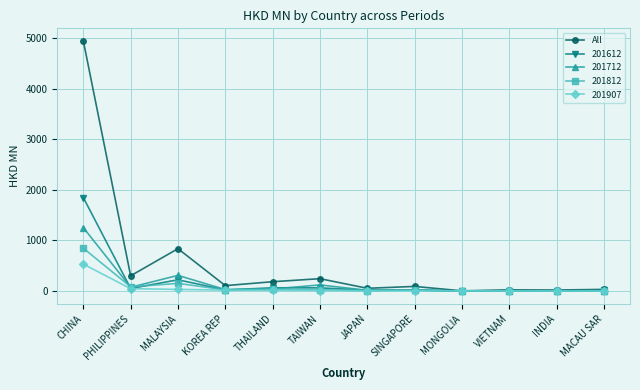

How many lines are shown in the chart?

5